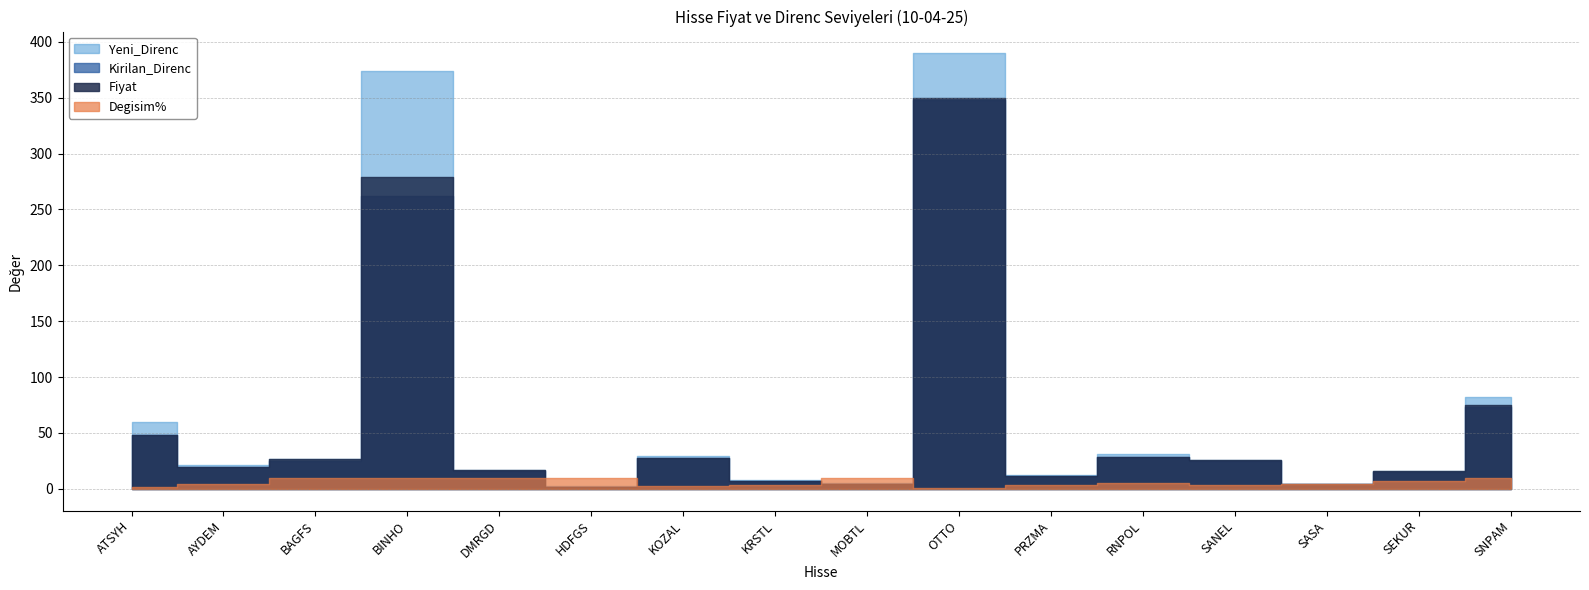

Which category has the highest value in the Degisim% series?

DMRGD